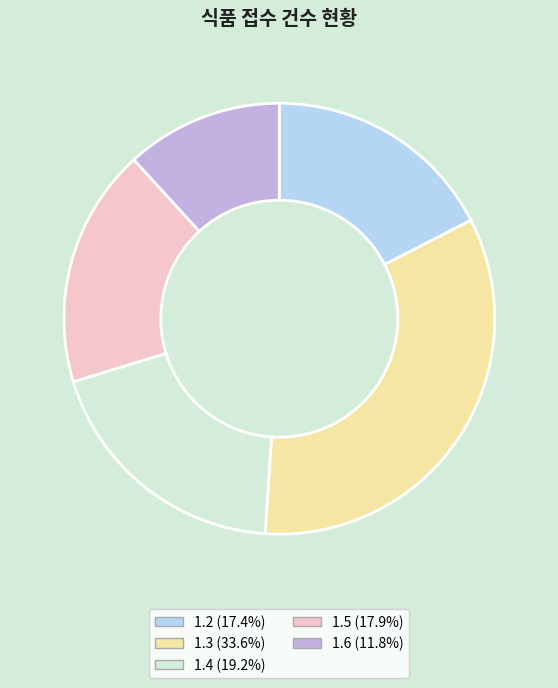

Do 1.3 and 1.5 together represent more than half of the pie?

Yes